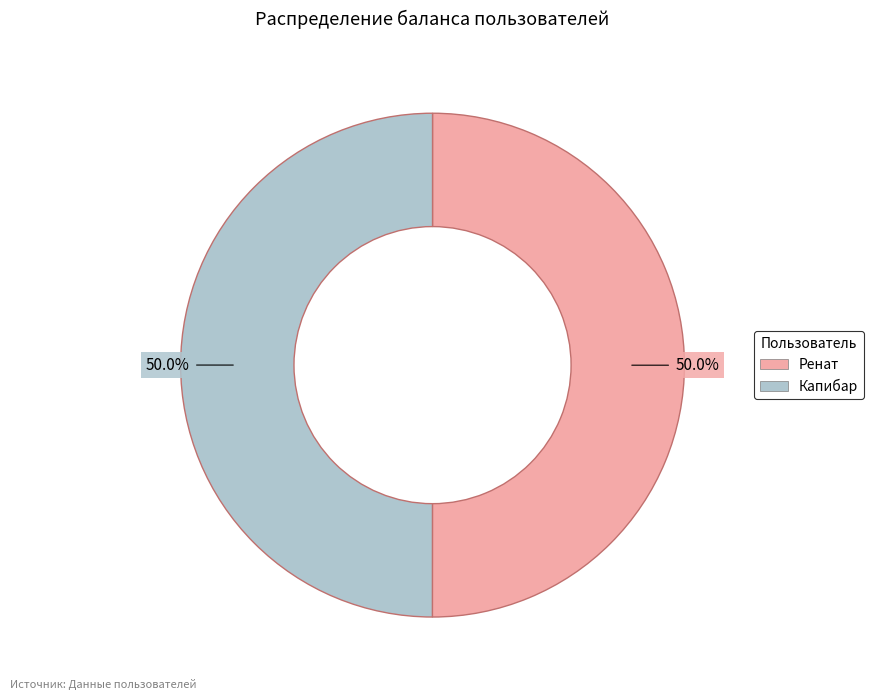

What portion of the pie excludes Ренат?

50.0%